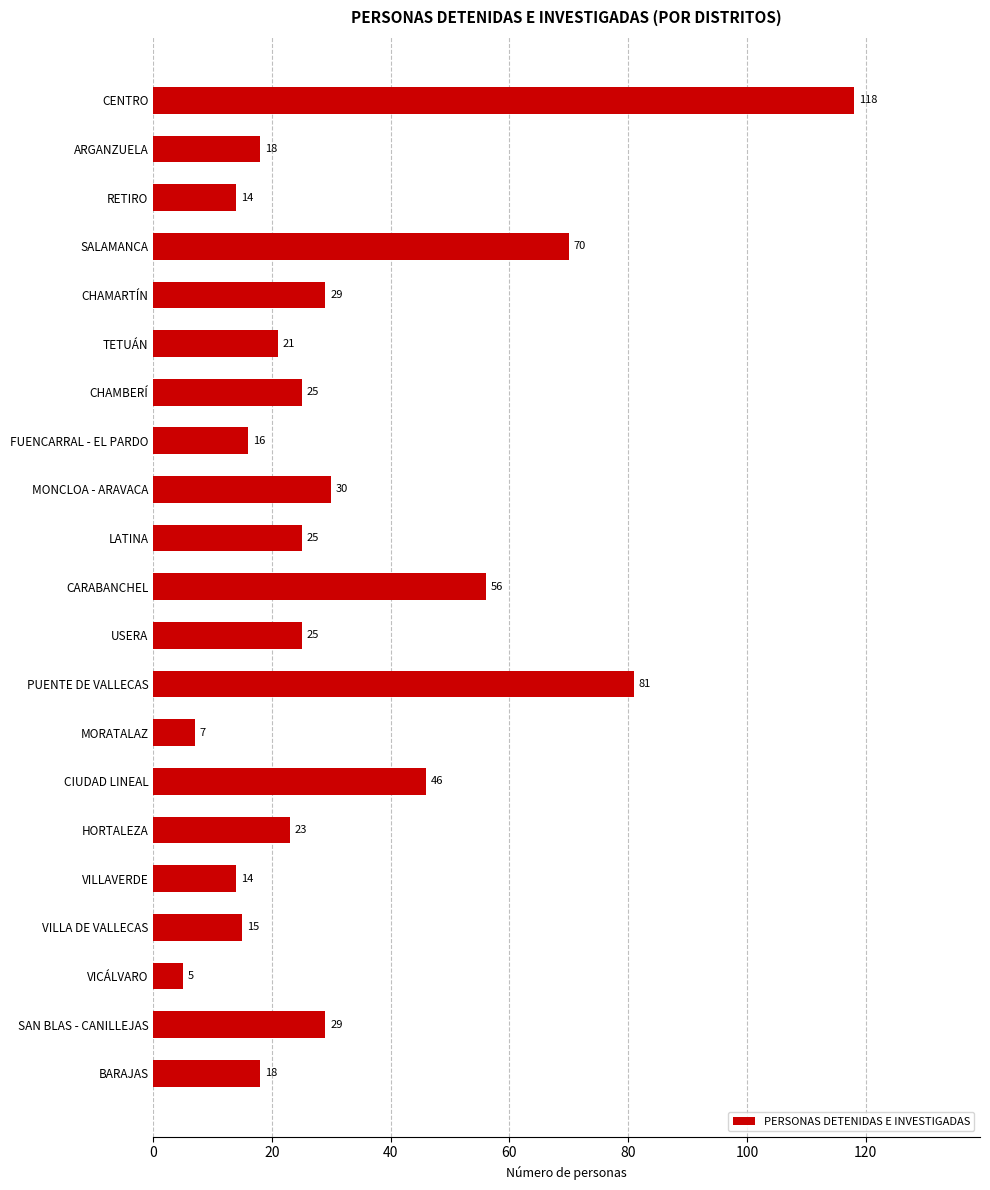

Between FUENCARRAL - EL PARDO and SAN BLAS - CANILLEJAS, which is larger?

SAN BLAS - CANILLEJAS